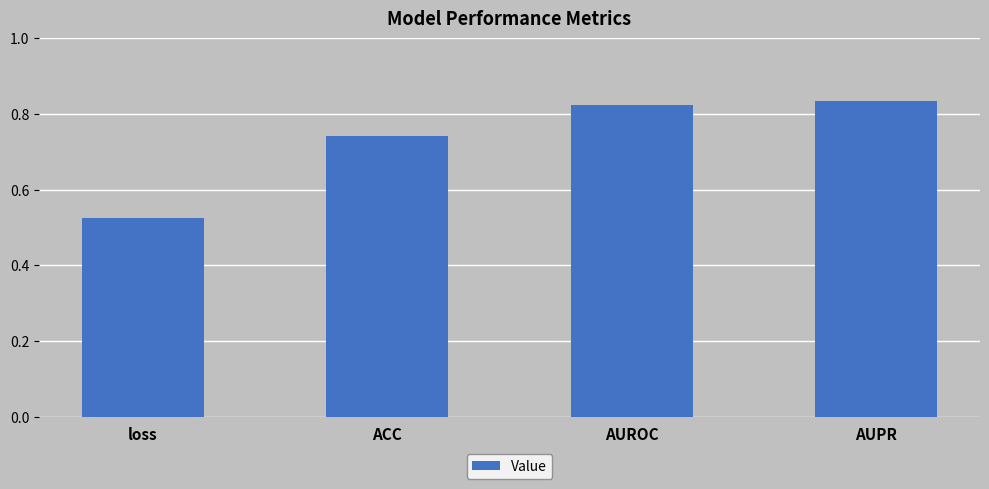

Rank the categories by value from lowest to highest.

loss, ACC, AUROC, AUPR